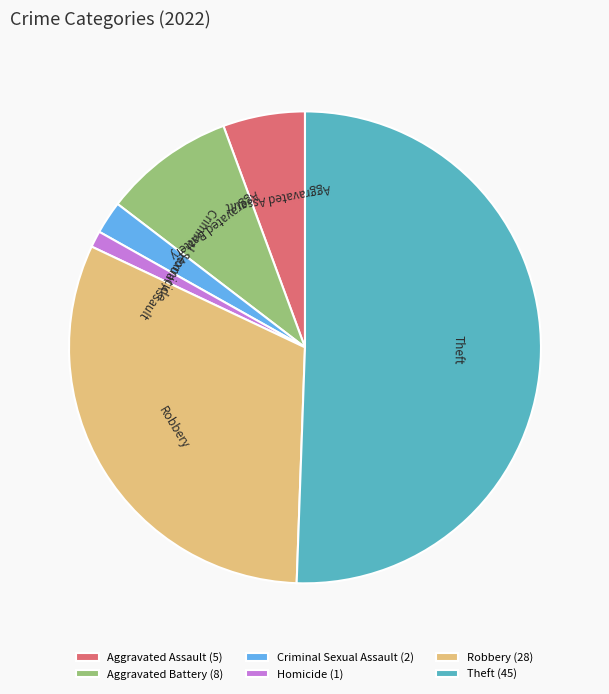

True or false: Aggravated Battery accounts for 9% of the total.

True